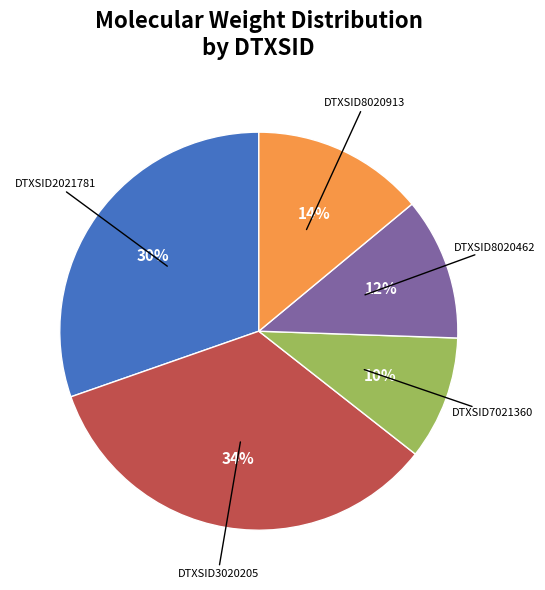

Does any single category account for the majority?

No